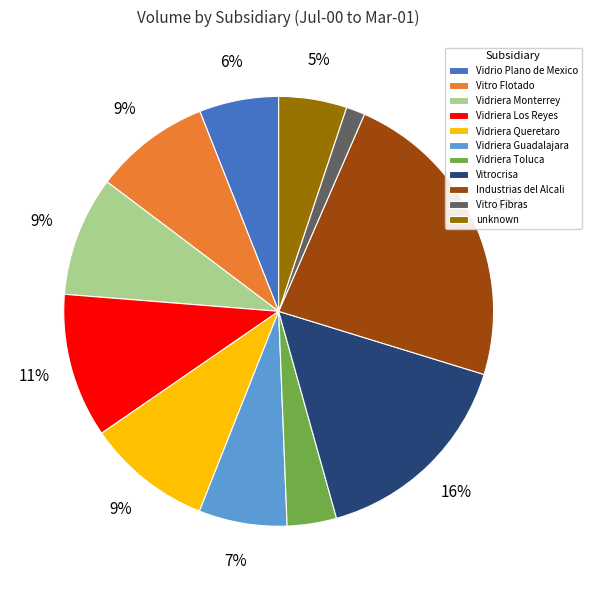

To the nearest percent, what is the difference between the largest and smallest slice percentages?

22%